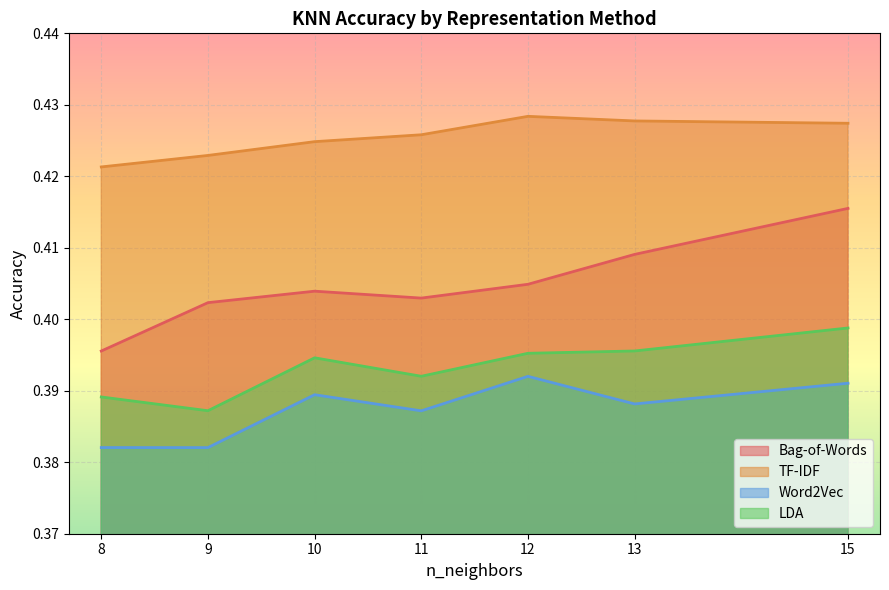

Reading left to right, transcribe all the data shown in this chart.

Bag-of-Words: 8=0.4	9=0.4	10=0.4	11=0.4	12=0.4	13=0.4	15=0.4
TF-IDF: 8=0.4	9=0.4	10=0.4	11=0.4	12=0.4	13=0.4	15=0.4
Word2Vec: 8=0.4	9=0.4	10=0.4	11=0.4	12=0.4	13=0.4	15=0.4
LDA: 8=0.4	9=0.4	10=0.4	11=0.4	12=0.4	13=0.4	15=0.4